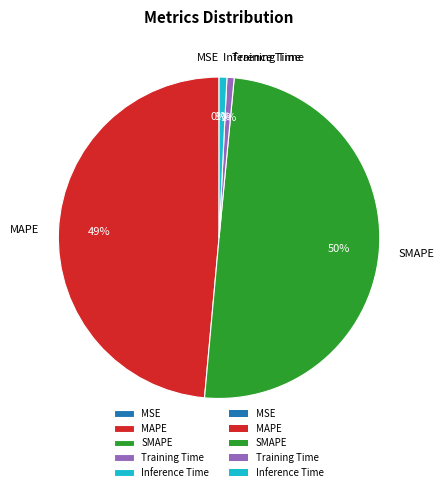

To the nearest percent, what is the average slice percentage?

20%